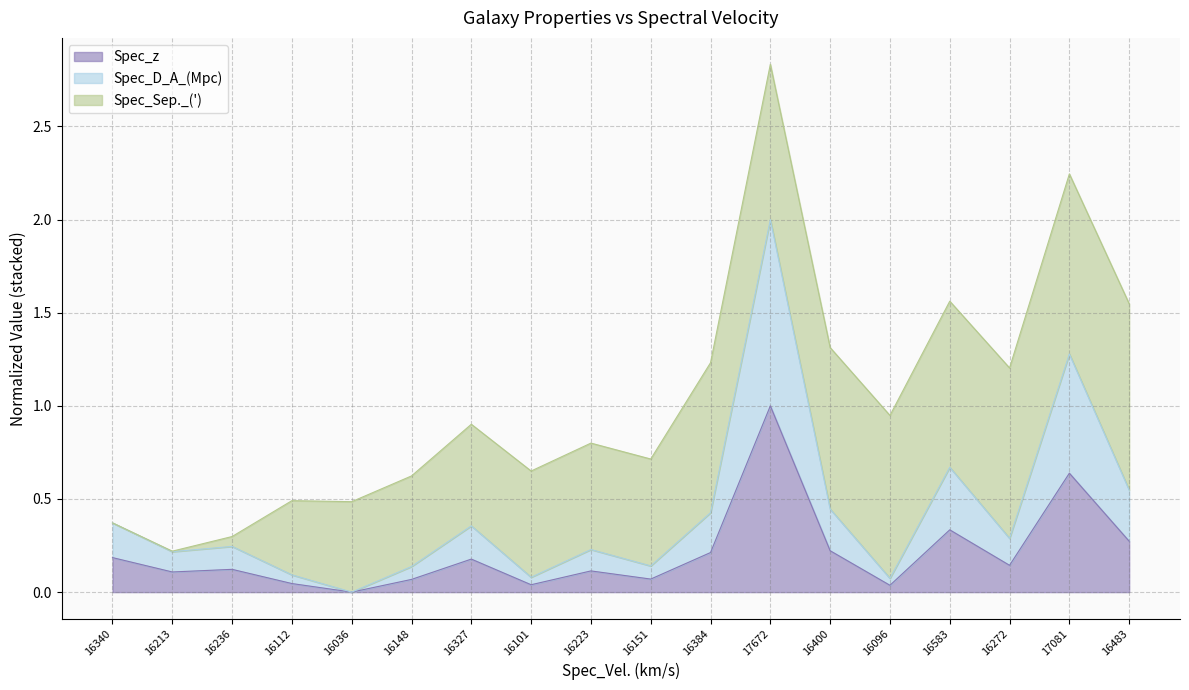

How many data points does each series have?

18